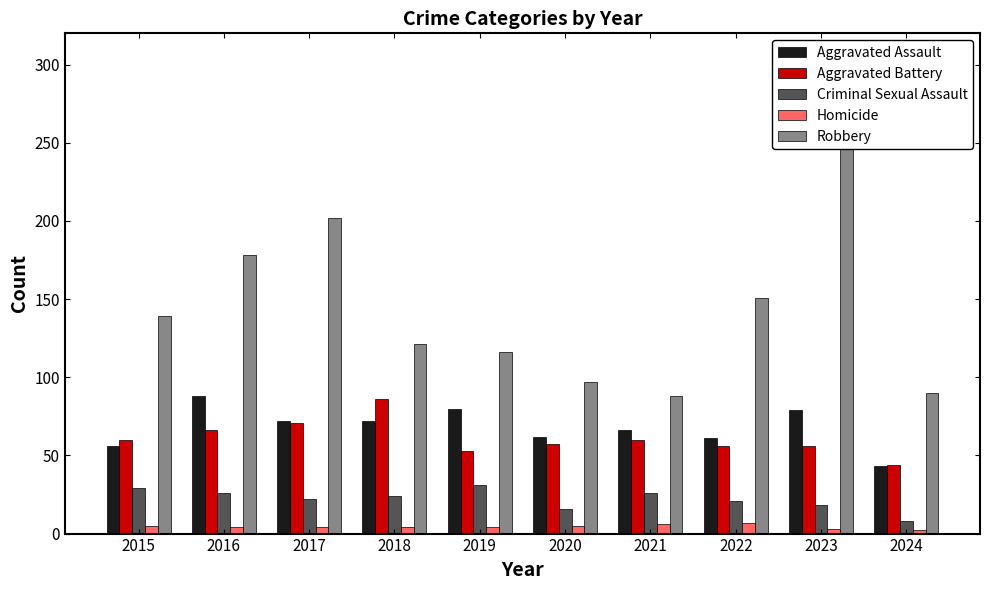

Which series has the largest total across all categories?

Robbery